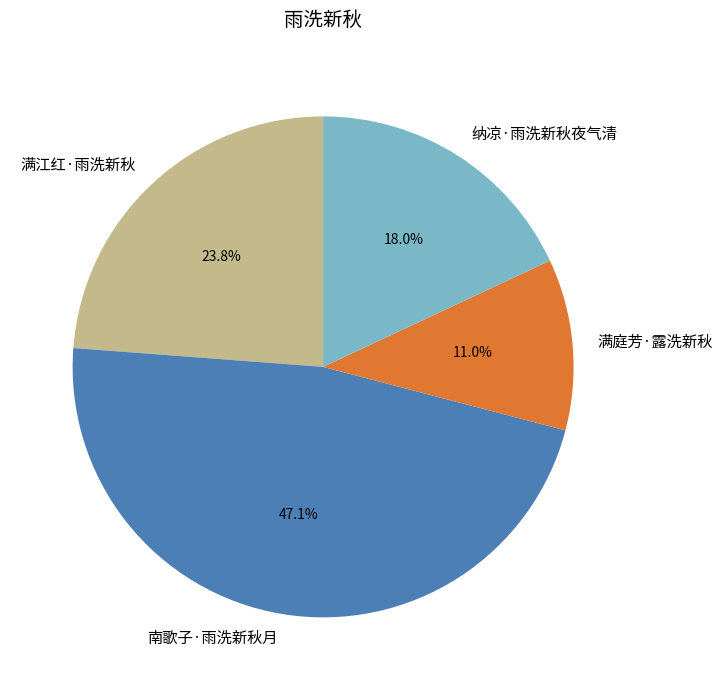

To the nearest percent, what portion does 南歌子·雨洗新秋月 represent?

47%